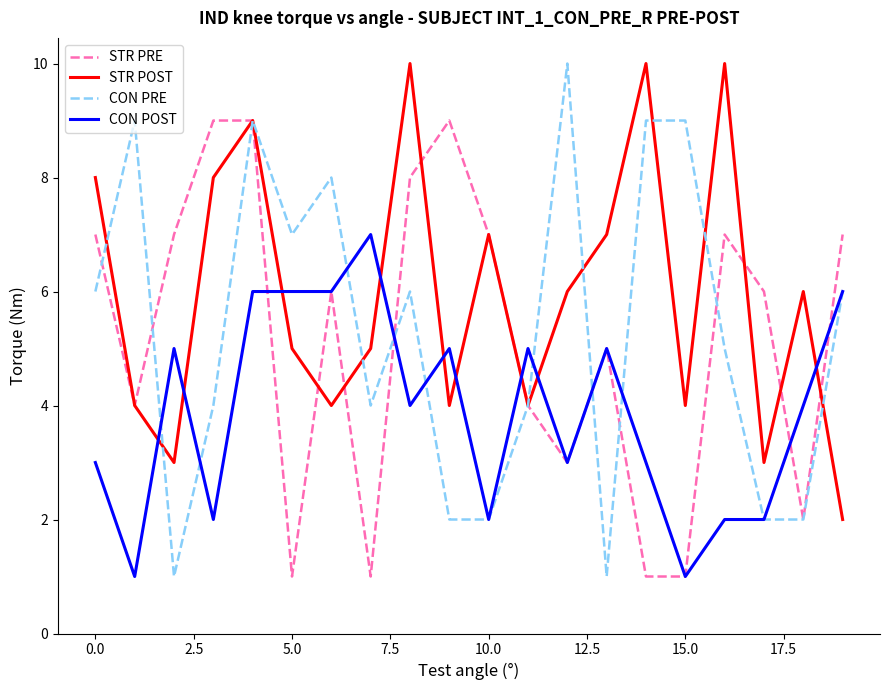

Which series has the largest range (max minus min)?

CON PRE